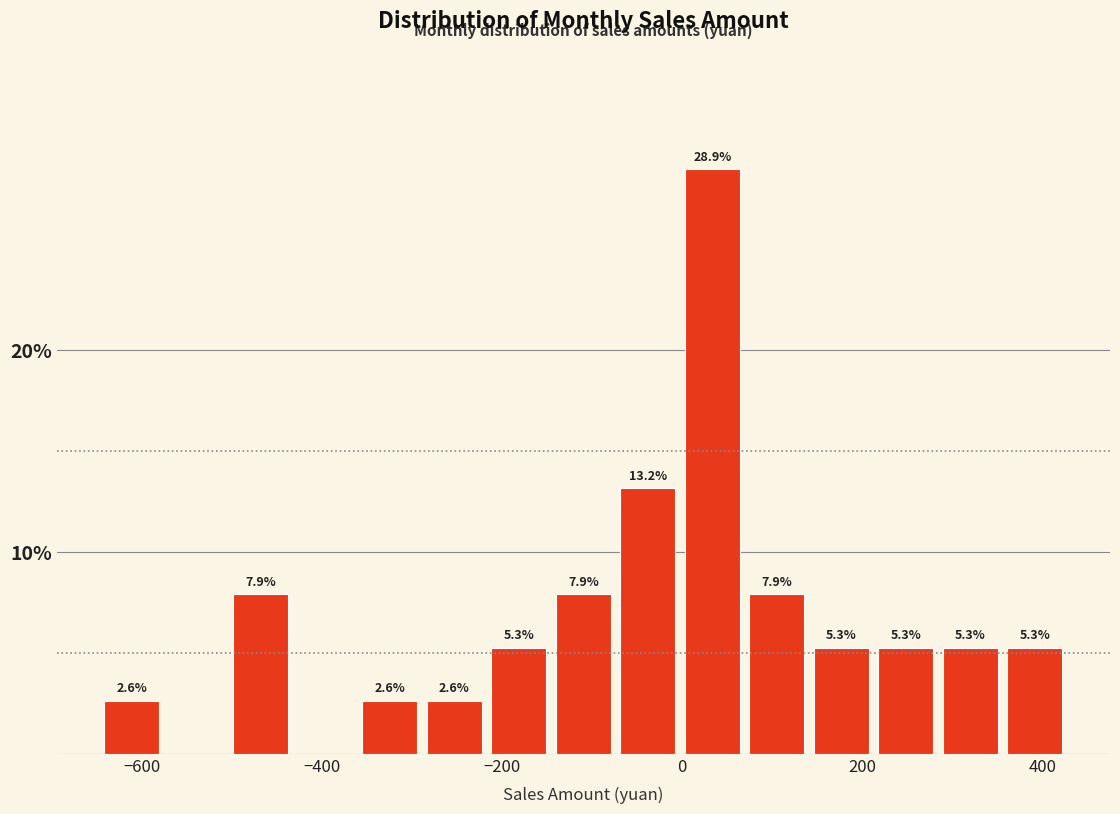

Read against the x-axis, roughly where is the centre of the tallest bar?

40